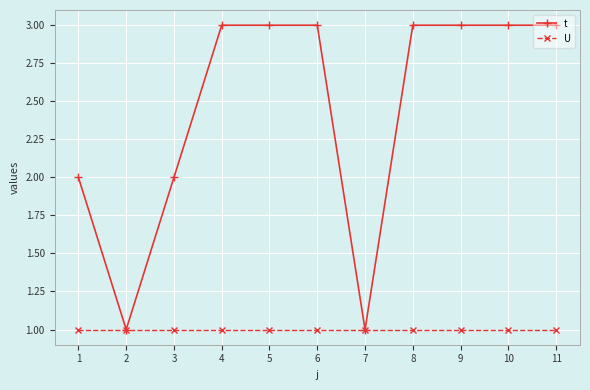

How many data points in t are less than 3?

4